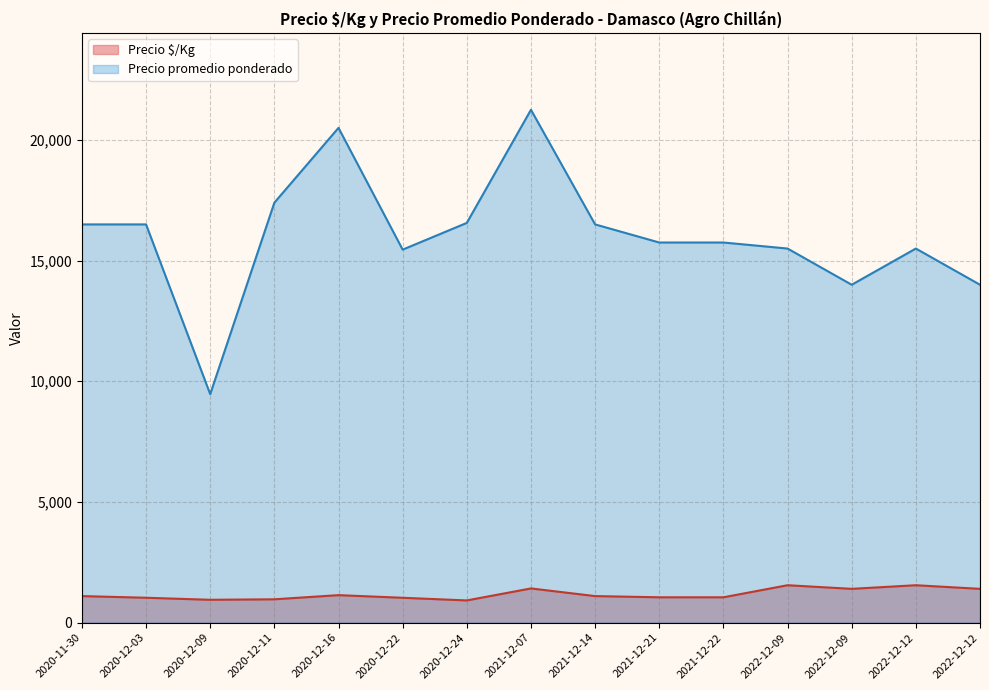

What is the sum of all Precio $/Kg values?

17651